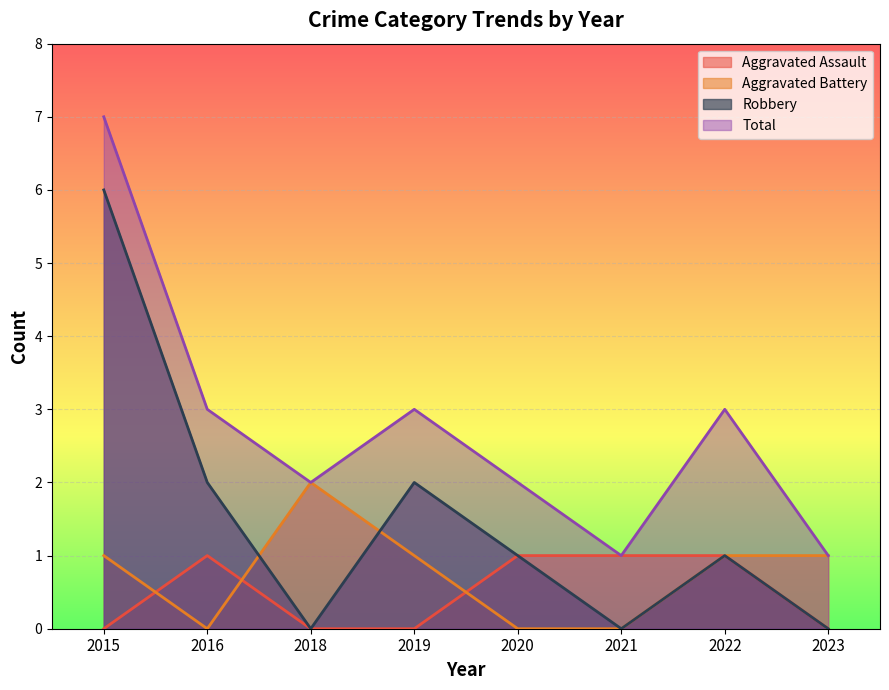

Which series has the largest range (max minus min)?

Robbery